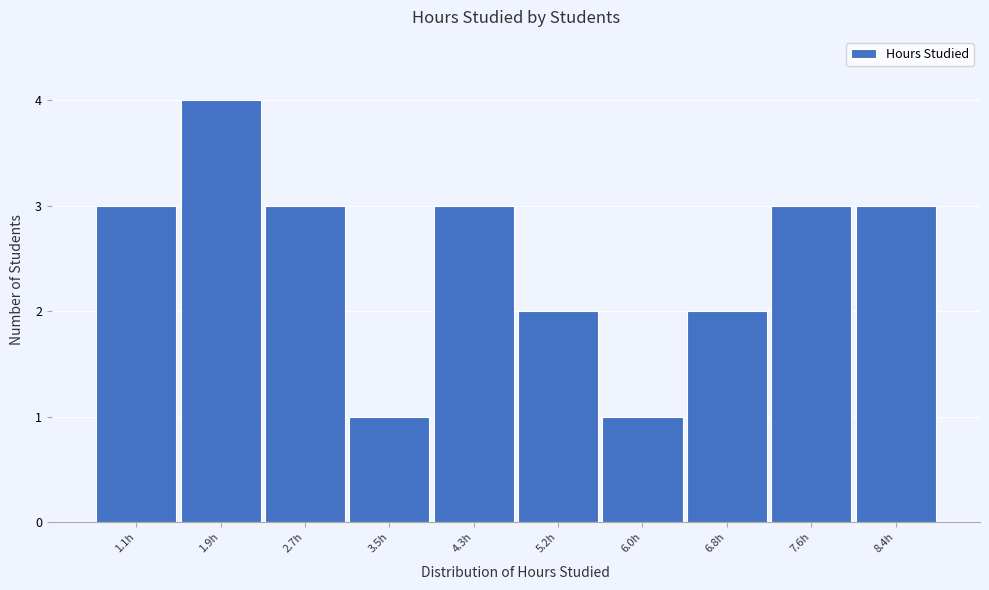

Reading left to right, what are all the values shown in this chart?

1.1h=3	1.9h=4	2.7h=3	3.5h=1	4.3h=3	5.2h=2	6.0h=1	6.8h=2	7.6h=3	8.4h=3